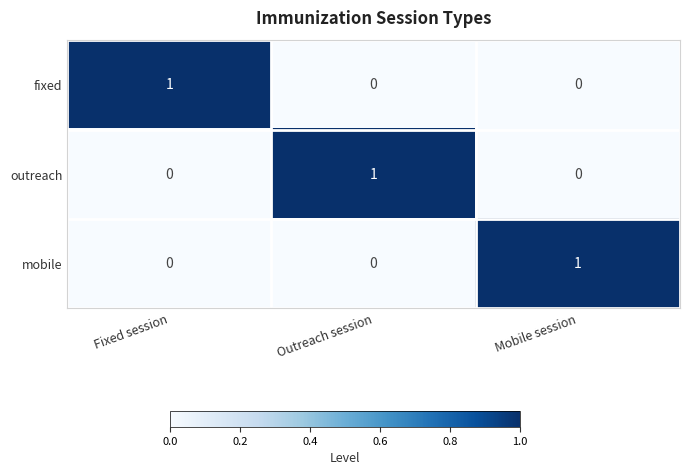

Is the value of outreach at Mobile session greater than the value of mobile at Mobile session?

No